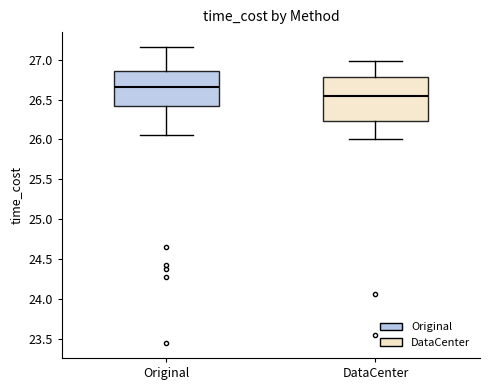

Reading left to right, transcribe this box plot: for each box, give where its median line is, the range the box spans, and where its two whiskers end, as read against the y-axis. The values are not printed on the chart, so give them approximately, as read against the axis.

Original: median 26.65, box 26.40 to 26.85, whiskers 26.05 to 27.15
DataCenter: median 26.55, box 26.25 to 26.80, whiskers 26.00 to 27.00